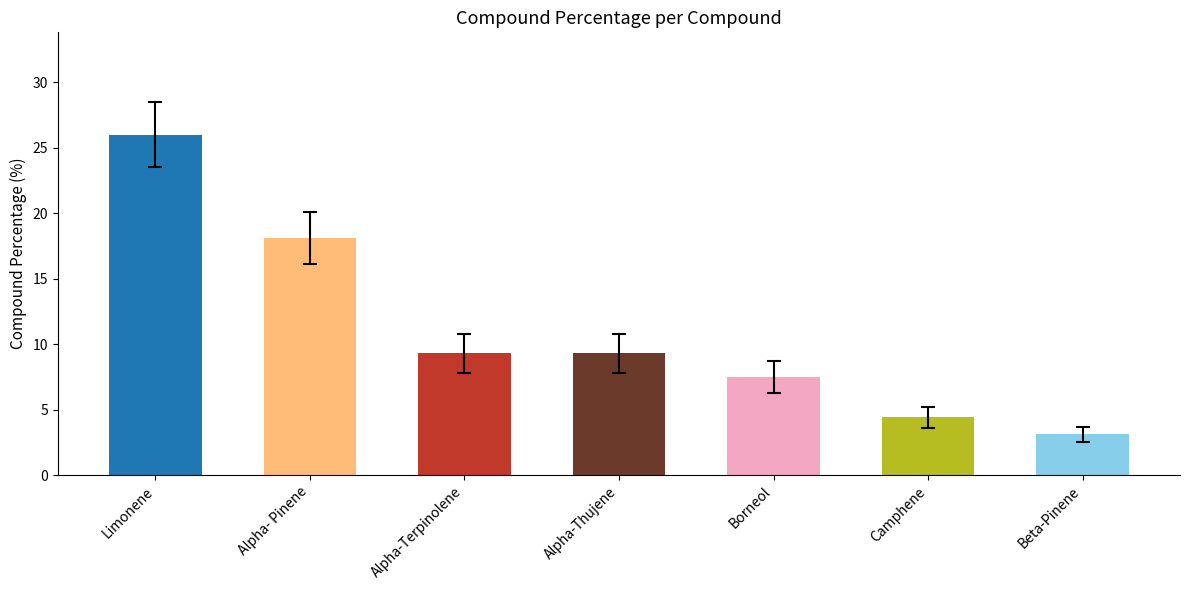

What is the ratio of the value at Limonene to the value at Alpha-Thujene?

2.8